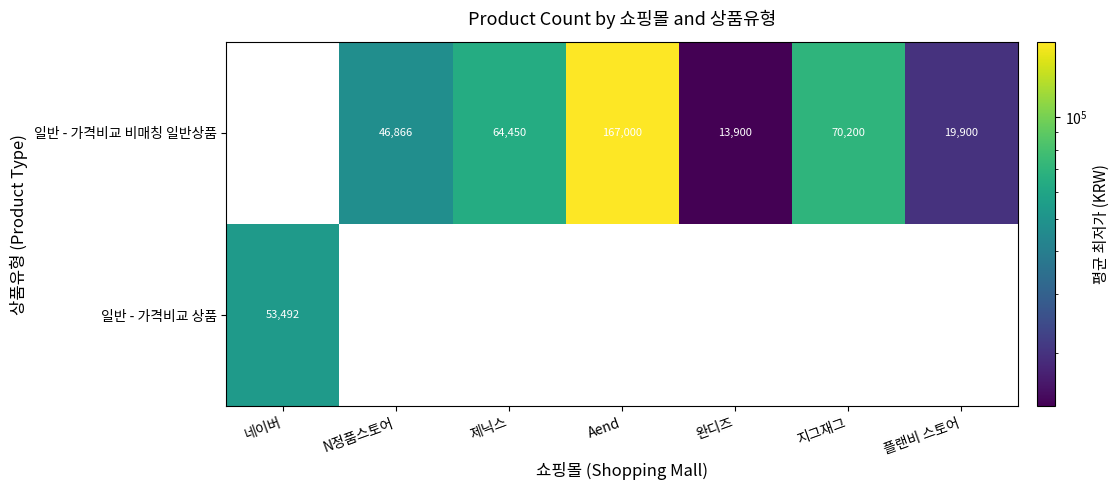

Count the number of categories in the chart.

7